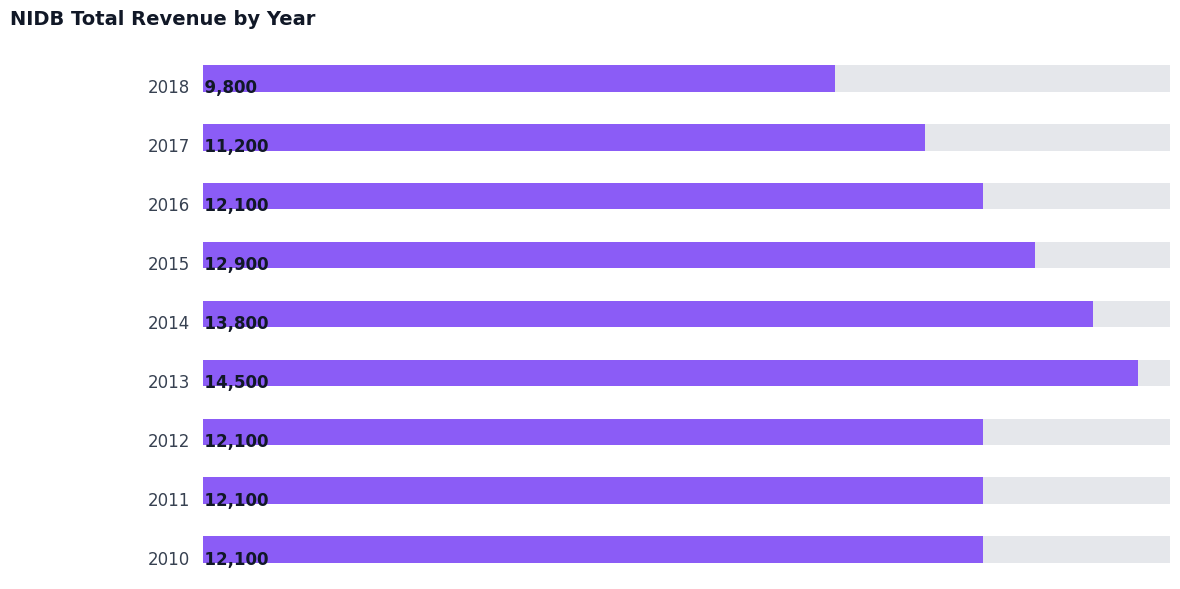

List the labels in order of value, smallest first.

0, 1, 2, 6, 7, 8, 3, 4, 5